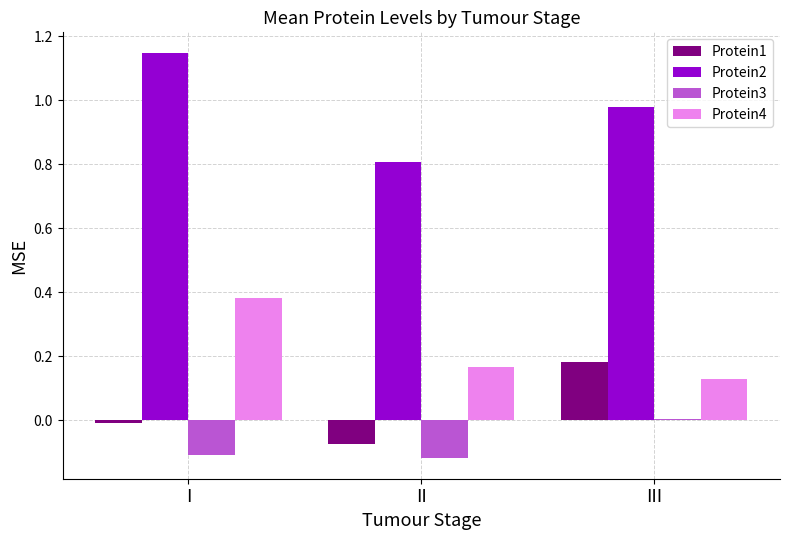

The Protein1 series shows -0.1 at II. True or false?

True